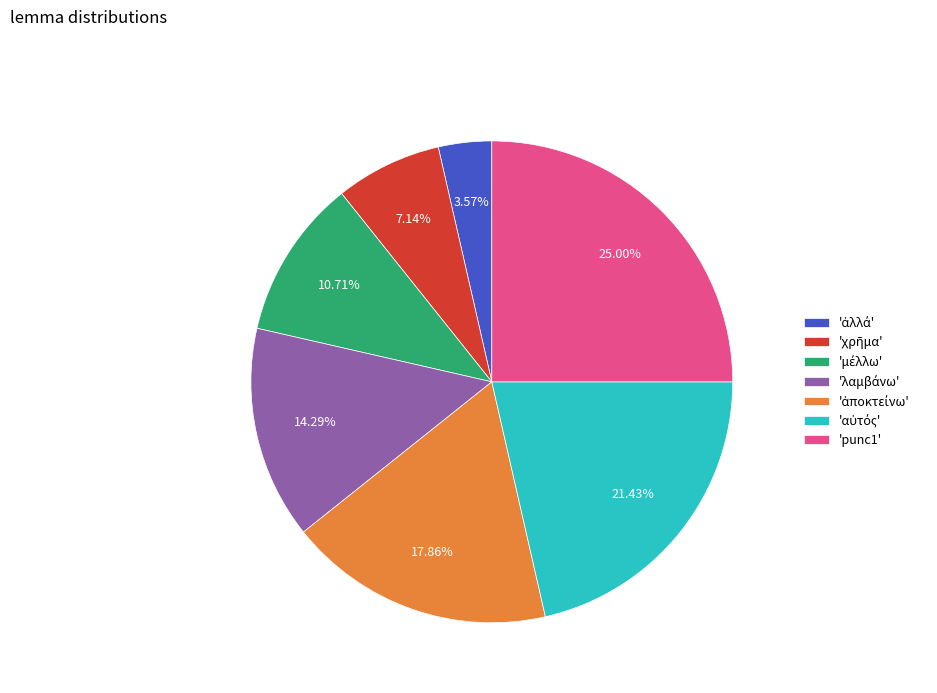

Is there any slice that represents more than half of the pie?

No